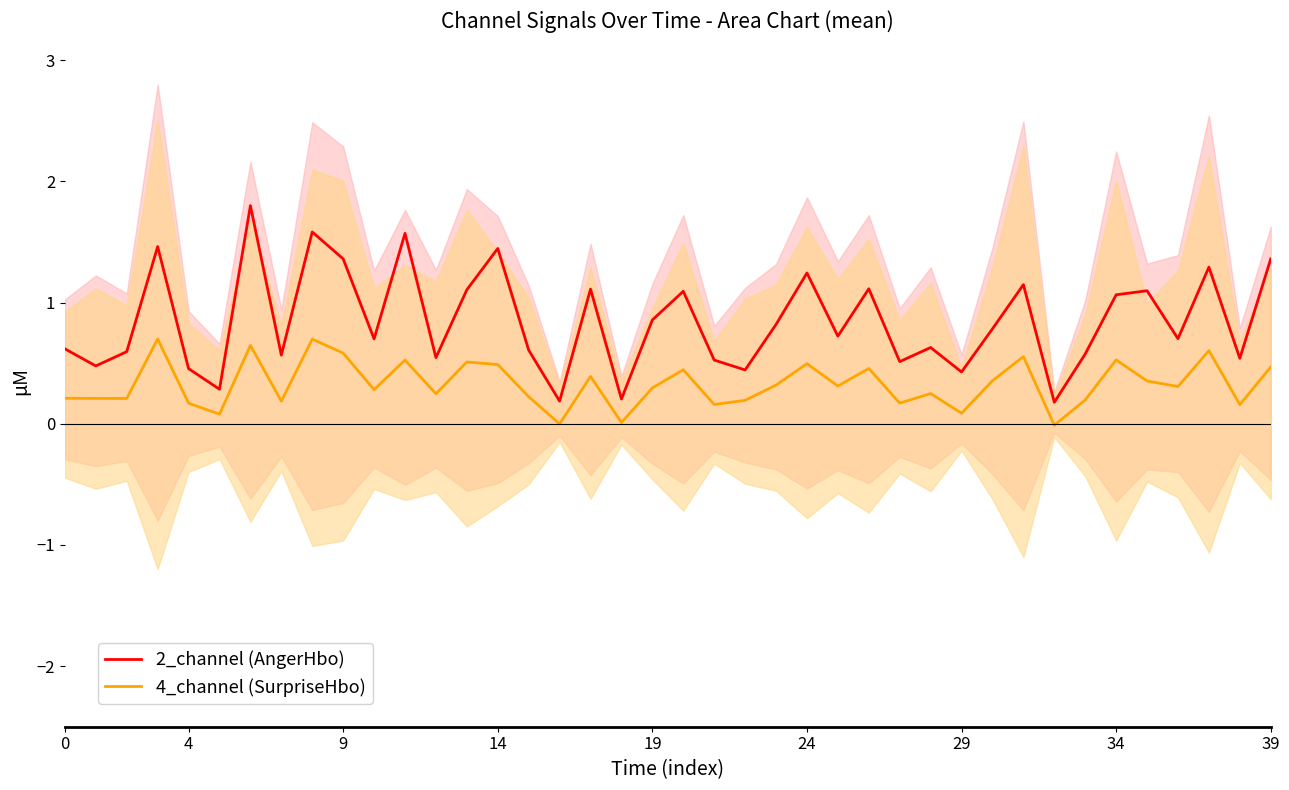

What is the average value of the 2_channel (AngerHbo) series?

0.8